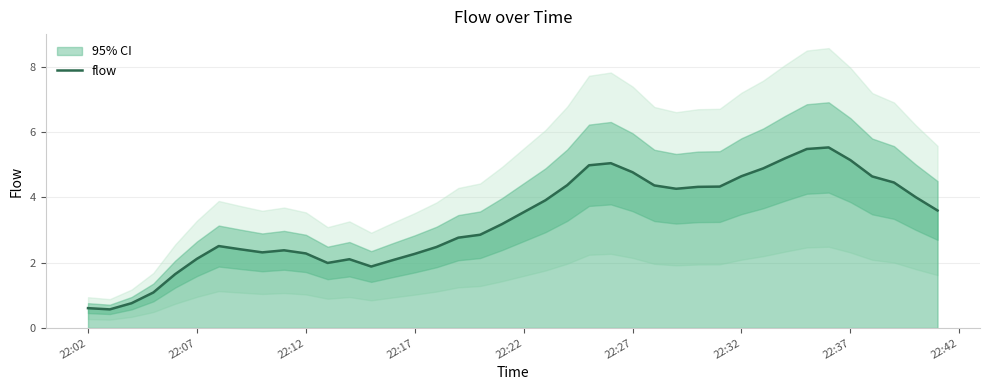

How many values are below 3?

19